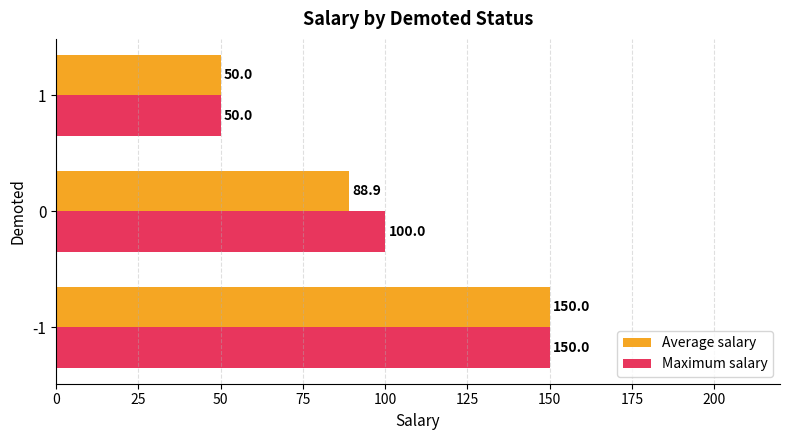

At which category does the chart reach its minimum across all series?

1